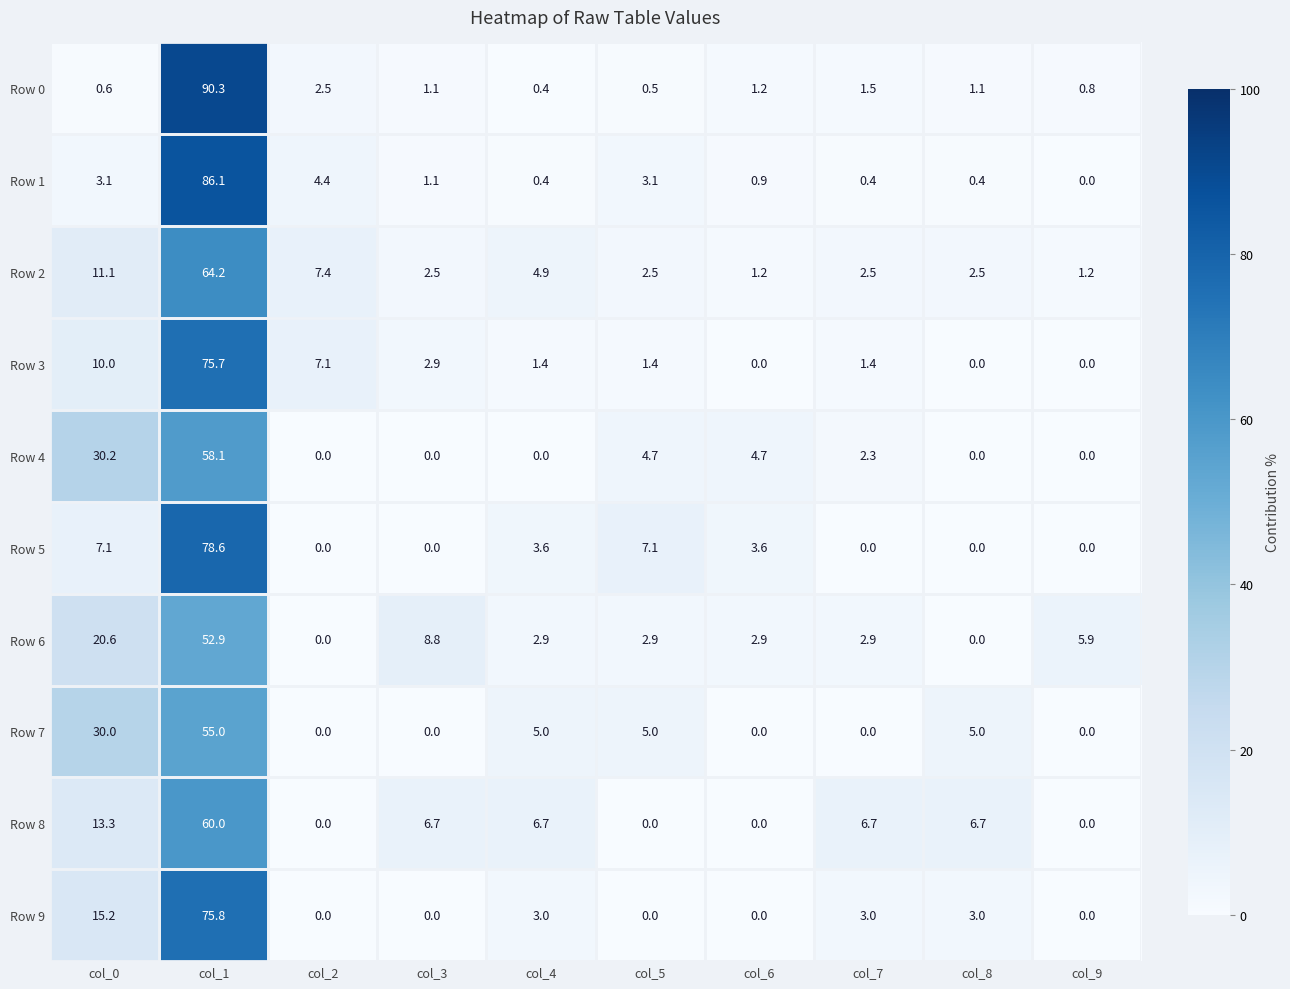

How many data points does each series have?

10